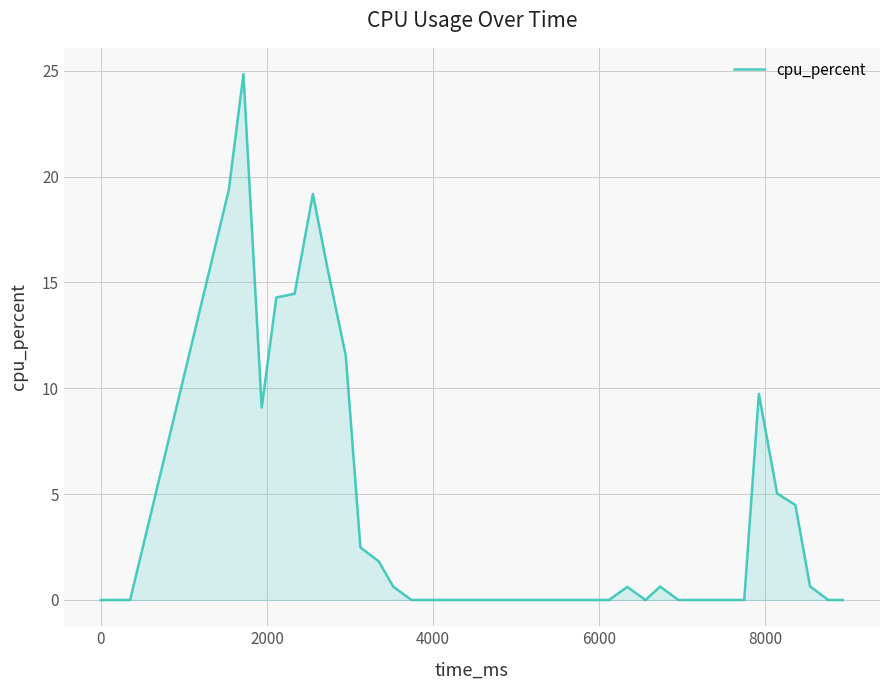

Count the number of data series in this chart.

1